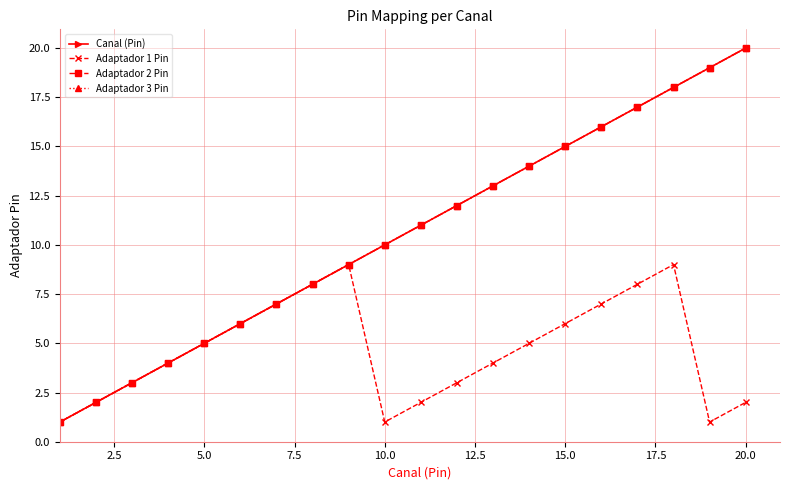

Is this an area chart (filled region under the line)?

No